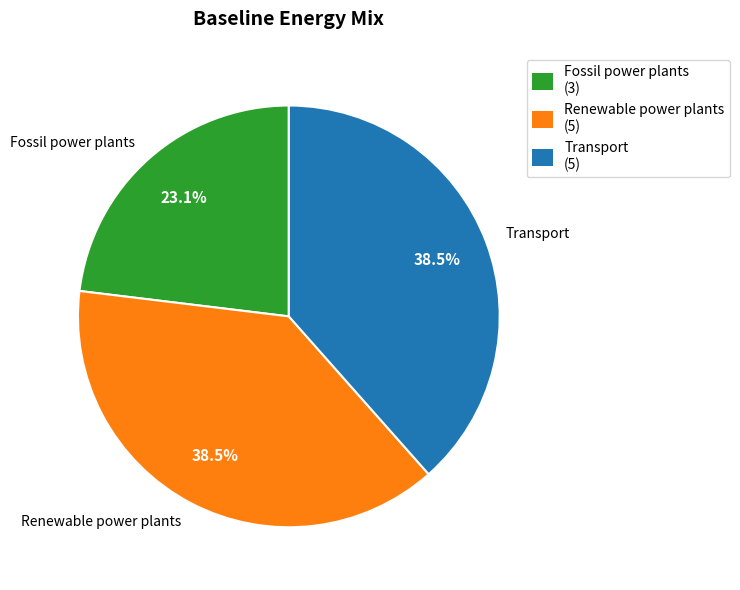

Is there any slice that represents more than half of the pie?

No